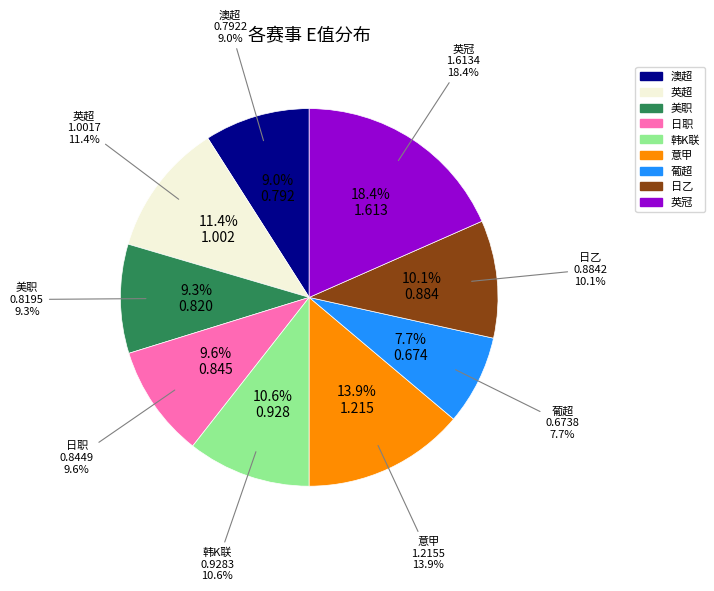

Count the number of slices in the pie.

9